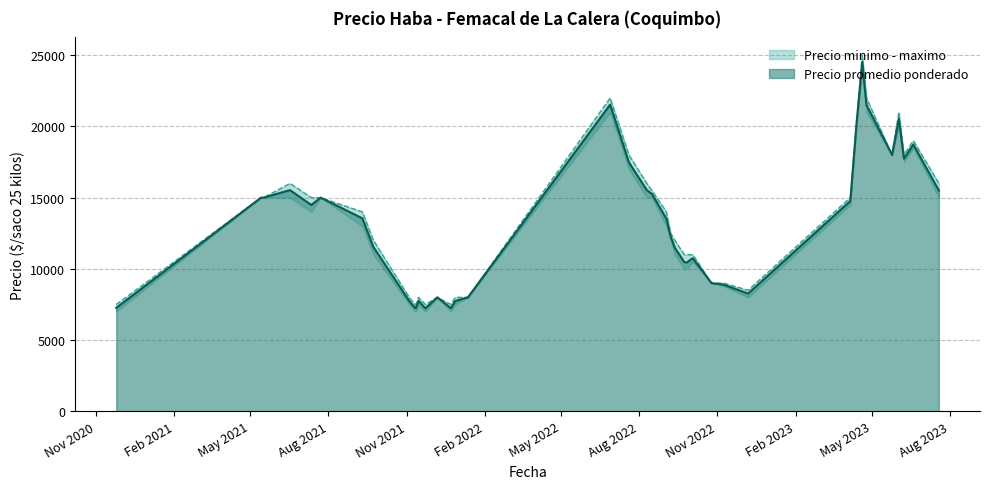

True or false: Precio maximo has a value of 7500 at 10.

True